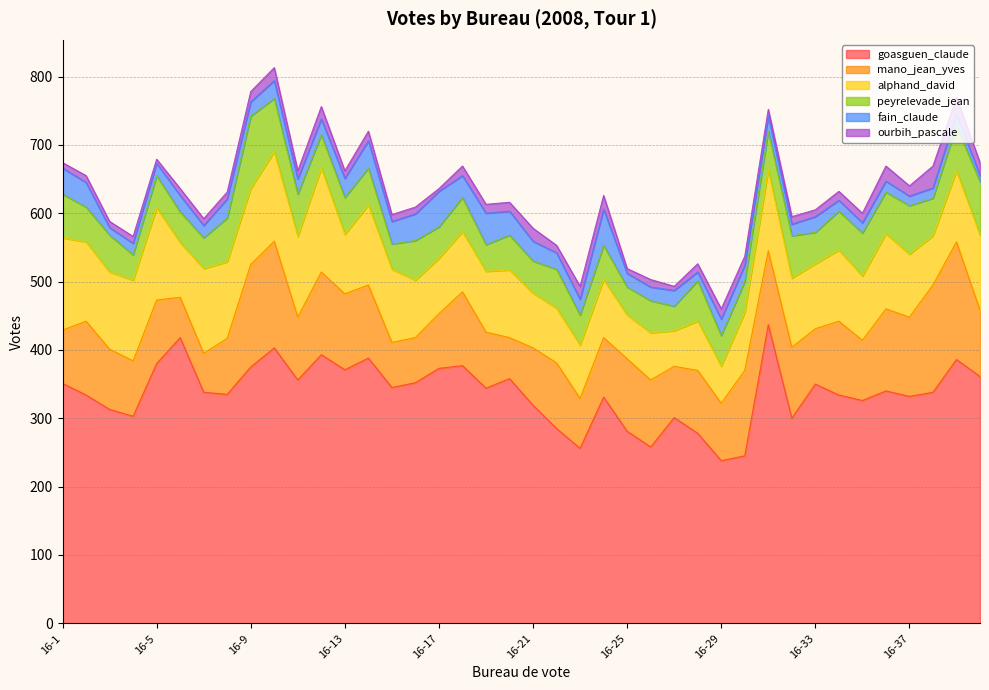

Rank the categories by ourbih_pascale value from lowest to highest.

16-17, 16-5, 16-27, 16-25, 16-1, 16-3, 16-2, 16-4, 16-6, 16-7, 16-8, 16-15, 16-16, 16-31, 16-33, 16-13, 16-22, 16-26, 16-32, 16-11, 16-28, 16-19, 16-20, 16-30, 16-34, 16-14, 16-18, 16-35, 16-9, 16-29, 16-37, 16-12, 16-10, 16-21, 16-23, 16-40, 16-24, 16-36, 16-39, 16-38